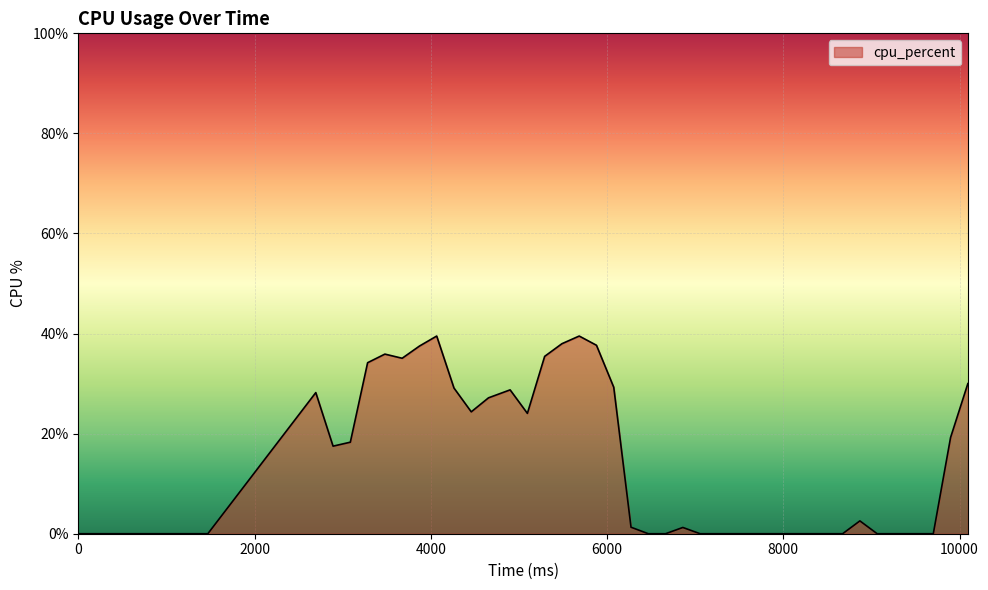

What is the difference between the maximum and minimum values?

39.5